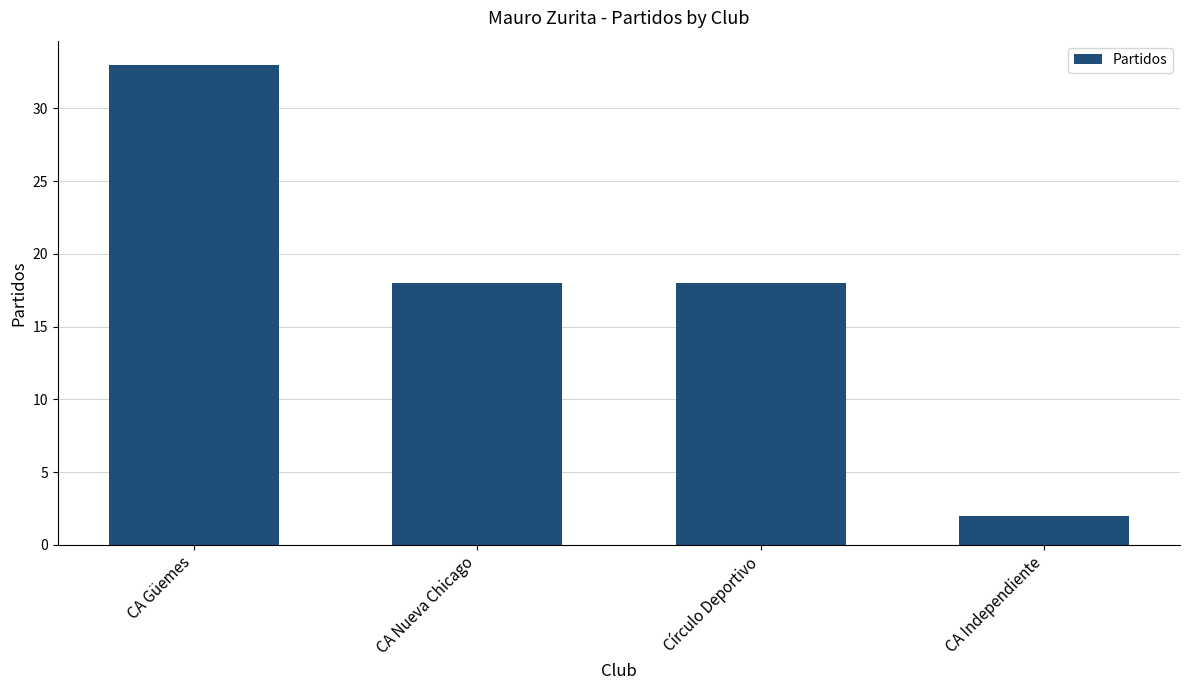

Which has a higher value, CA Güemes or Círculo Deportivo?

CA Güemes